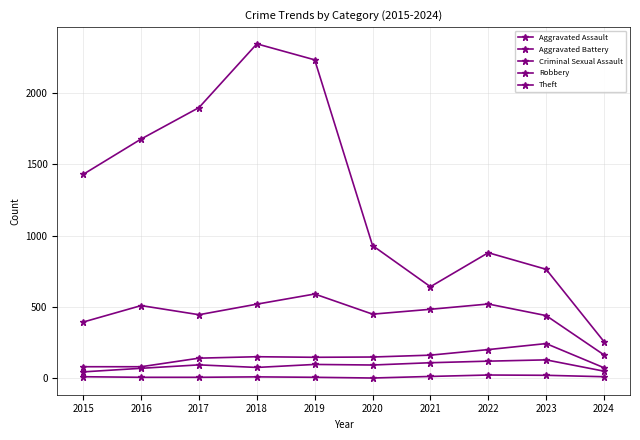

Reading left to right, transcribe all the data shown in this chart.

Aggravated Assault: 2015=46	2016=71	2017=95	2018=77	2019=98	2020=94	2021=110	2022=121	2023=130	2024=51
Aggravated Battery: 2015=82	2016=82	2017=142	2018=152	2019=148	2020=150	2021=163	2022=202	2023=244	2024=75
Criminal Sexual Assault: 2015=12	2016=8	2017=8	2018=11	2019=8	2020=3	2021=14	2022=24	2023=22	2024=12
Robbery: 2015=395	2016=510	2017=446	2018=520	2019=591	2020=450	2021=484	2022=521	2023=440	2024=165
Theft: 2015=1429	2016=1676	2017=1896	2018=2342	2019=2230	2020=930	2021=642	2022=880	2023=764	2024=258